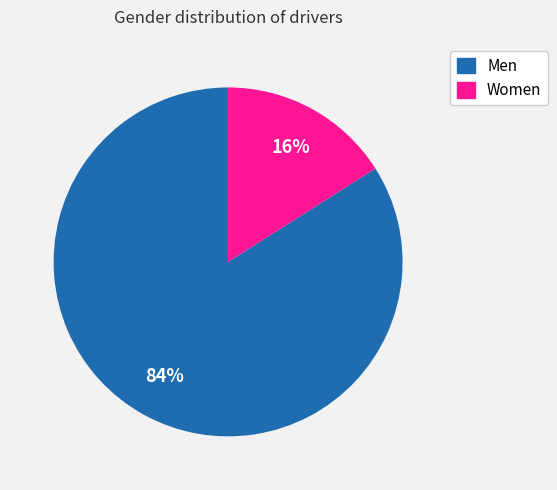

Combined, do Women and Men account for over 50%?

Yes